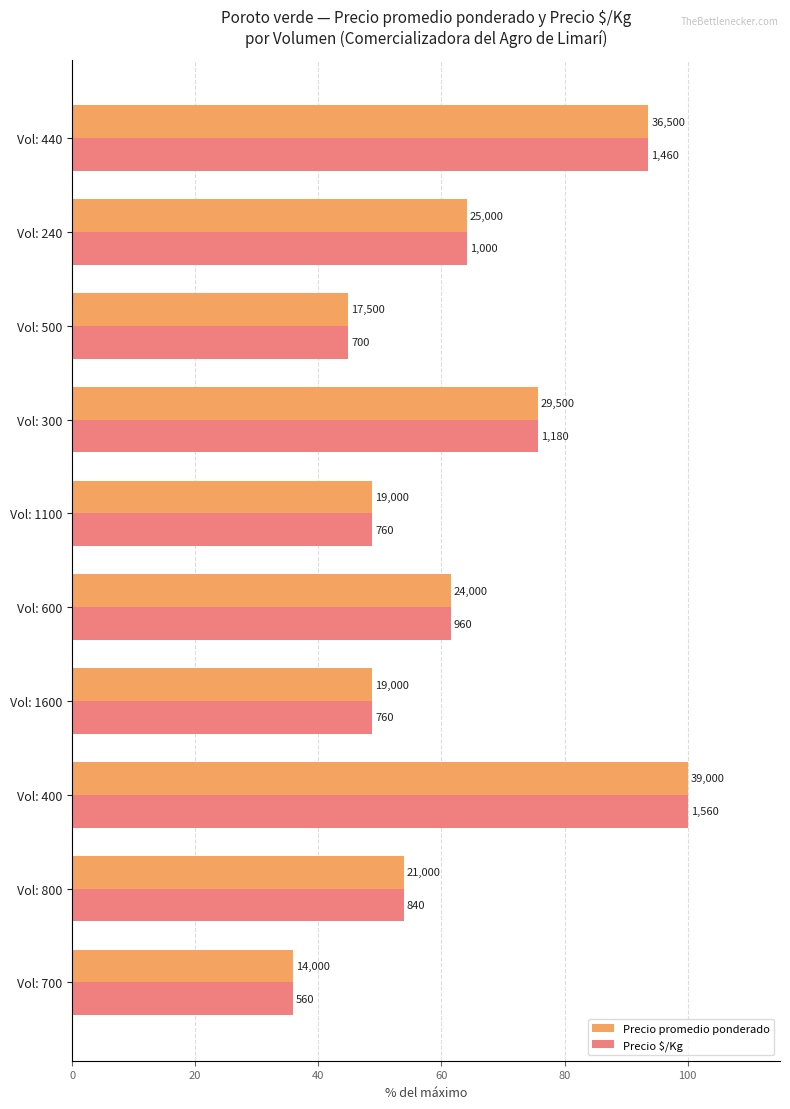

What are all the series names shown in the legend?

Precio promedio ponderado, Precio $/Kg